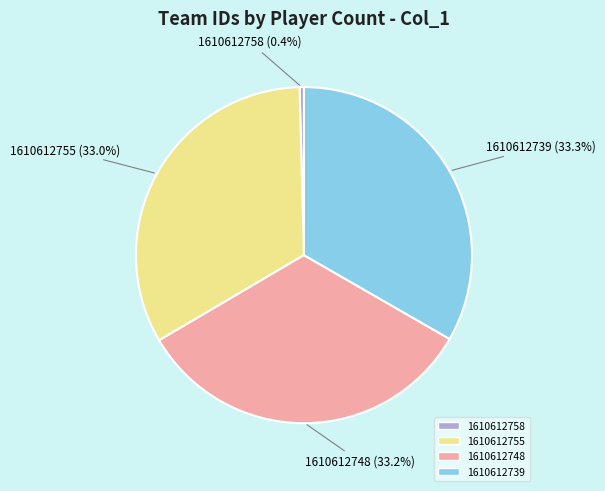

Is there any slice that represents more than half of the pie?

No